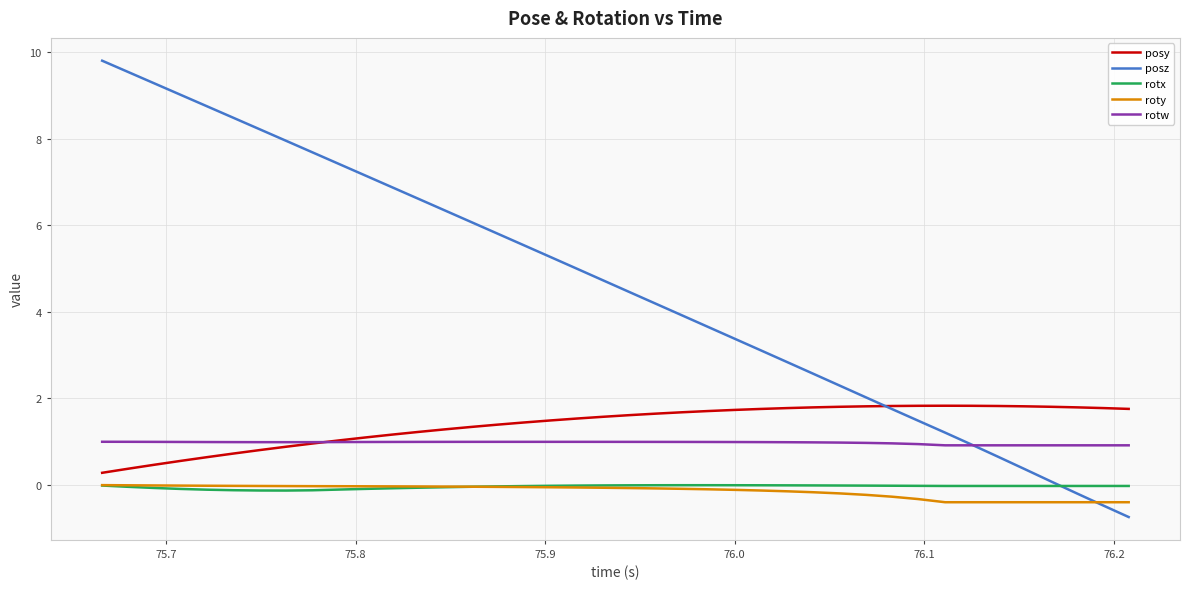

At how many categories does at least one series exceed 1?

40